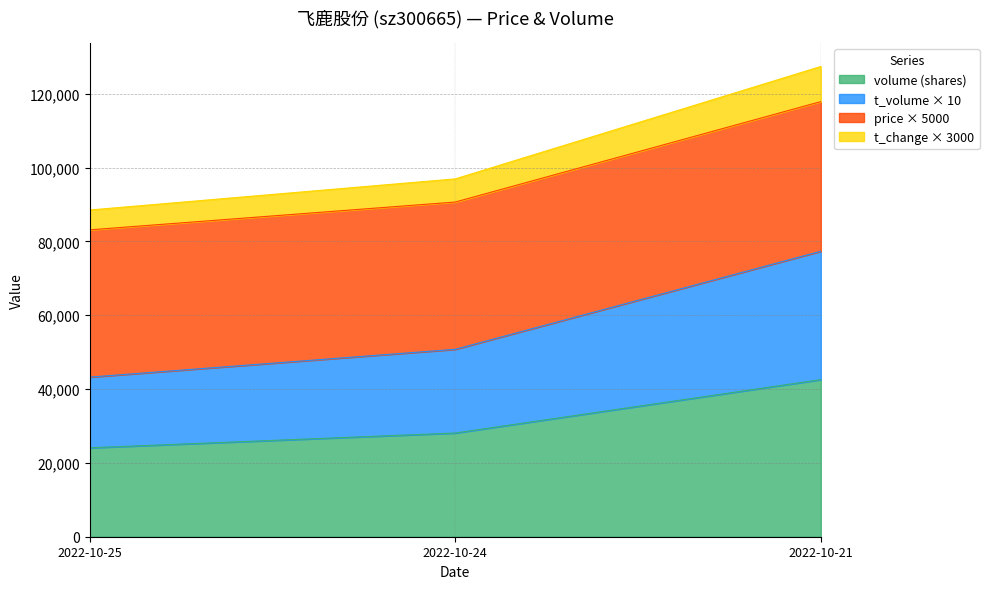

What is the difference between the second highest and minimum values in the volume (shares) series?

4005